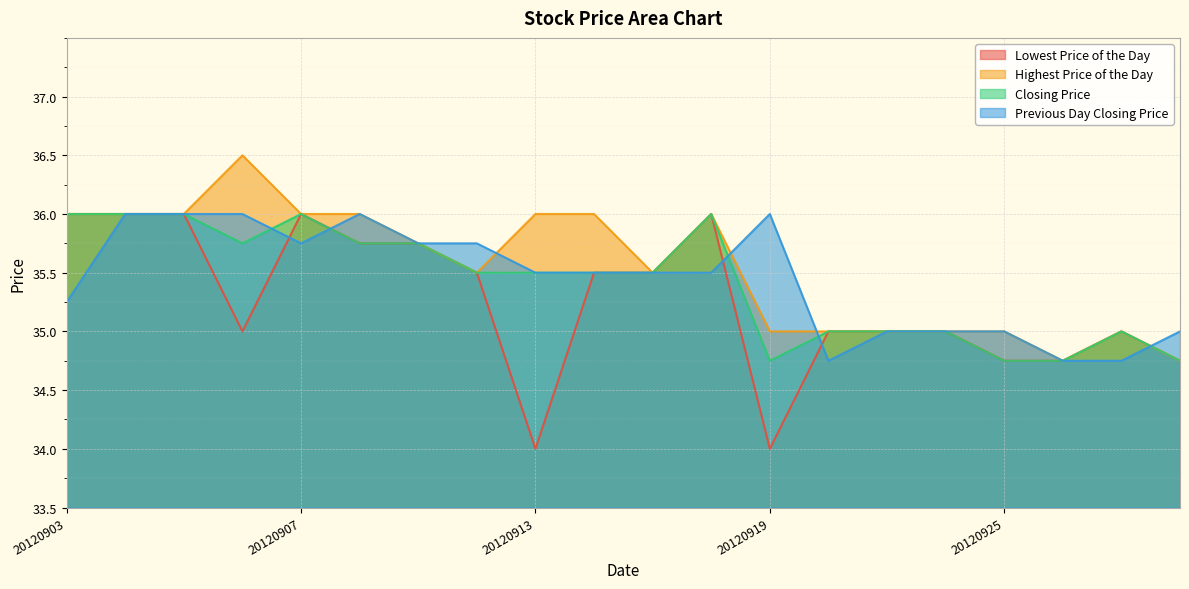

How many Closing Price values are between 35 and 36?

16